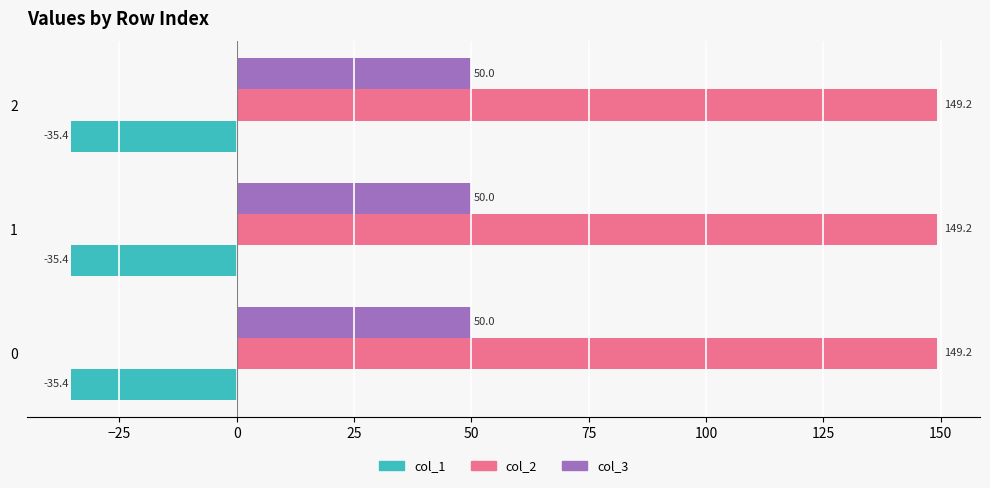

What is the sum of all col_3 values?

150.0